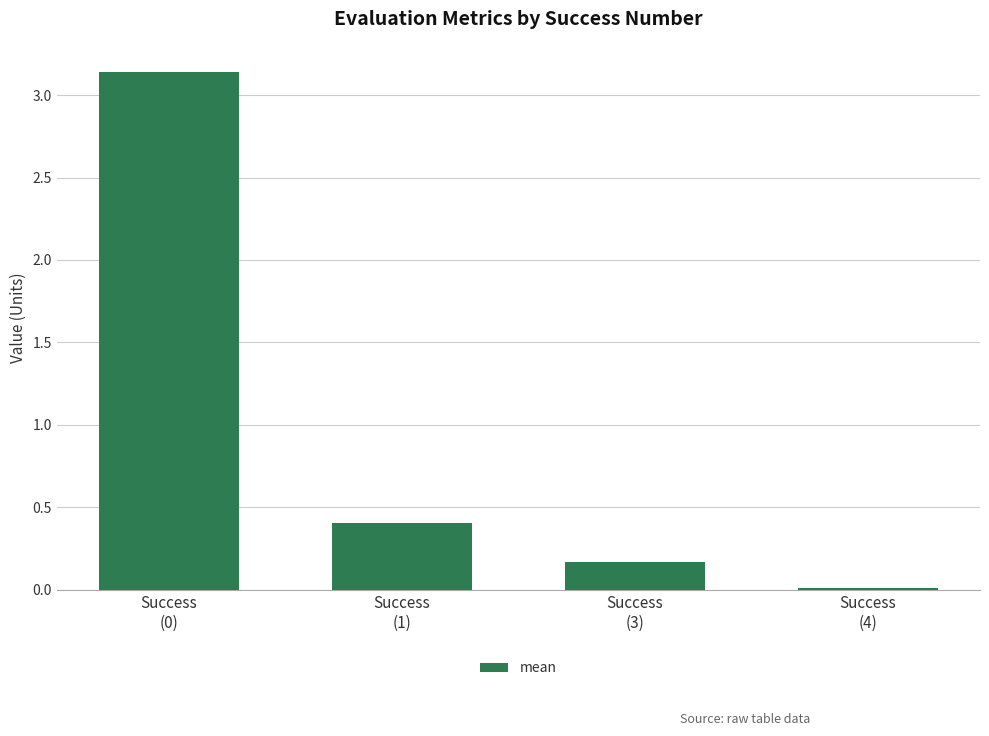

What is the label of the 1st bar from the right?

Success
(4)